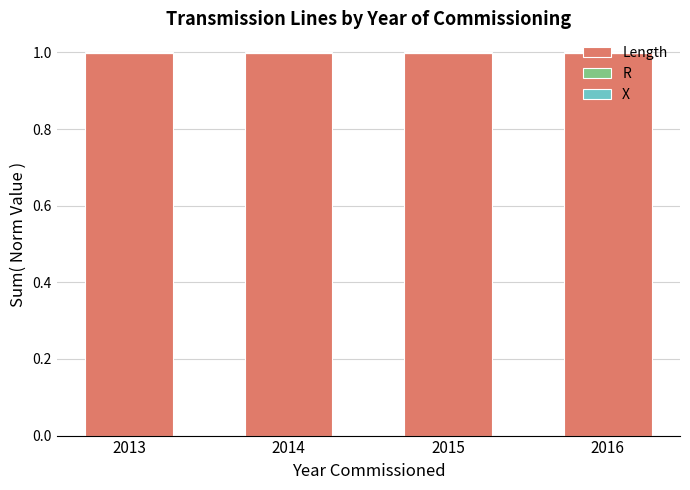

What is the total value across all series at 2015?

1.0